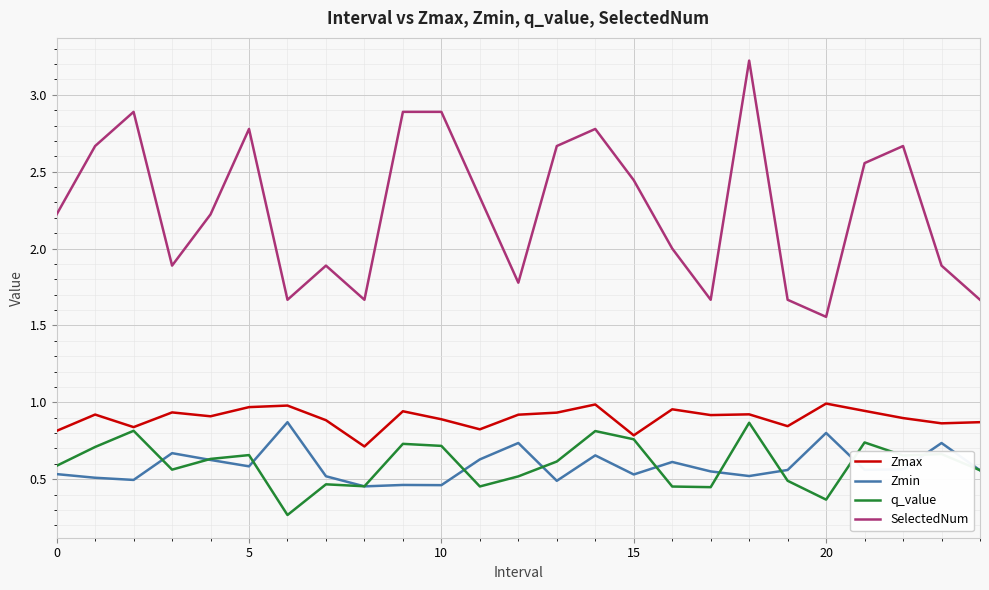

Which series has the largest total across all categories?

SelectedNum